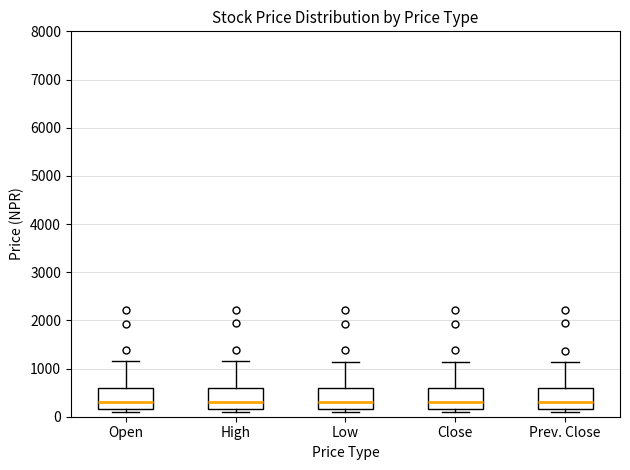

Reading left to right, transcribe this box plot: for each box, give where its median line is, the range the box spans, and where its two whiskers end, as read against the y-axis. The values are not printed on the chart, so give them approximately, as read against the axis.

Open: median 300, box 200 to 600, whiskers 100 to 1200
High: median 300, box 200 to 600, whiskers 100 to 1200
Low: median 300, box 200 to 600, whiskers 100 to 1100
Close: median 300, box 200 to 600, whiskers 100 to 1100
Prev. Close: median 300, box 200 to 600, whiskers 100 to 1100